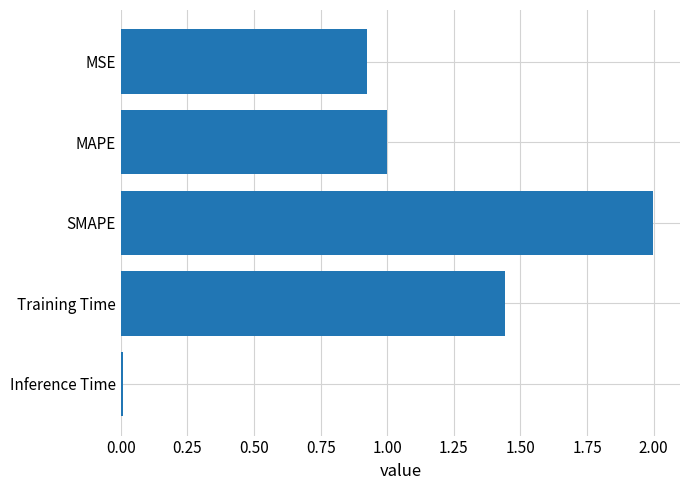

At which category does the chart reach its peak across all series?

SMAPE